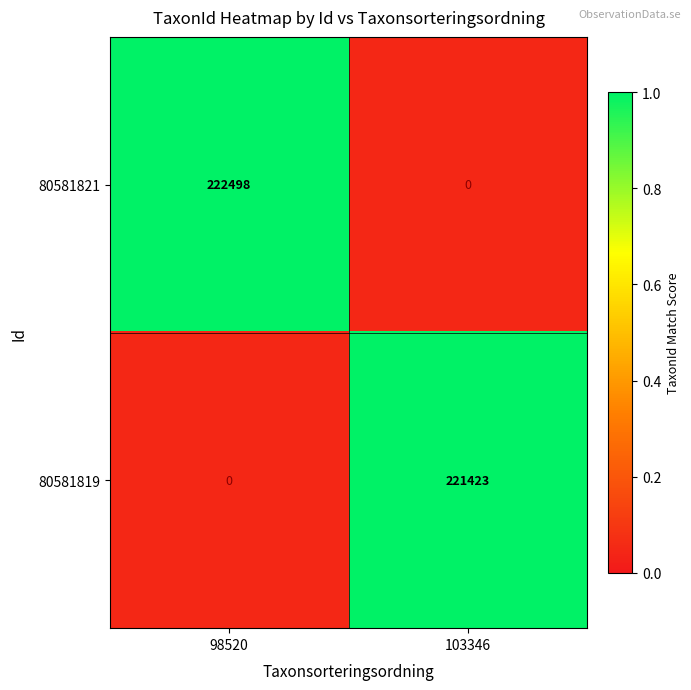

What is the difference between the 80581821 values at 103346 and 98520?

222498